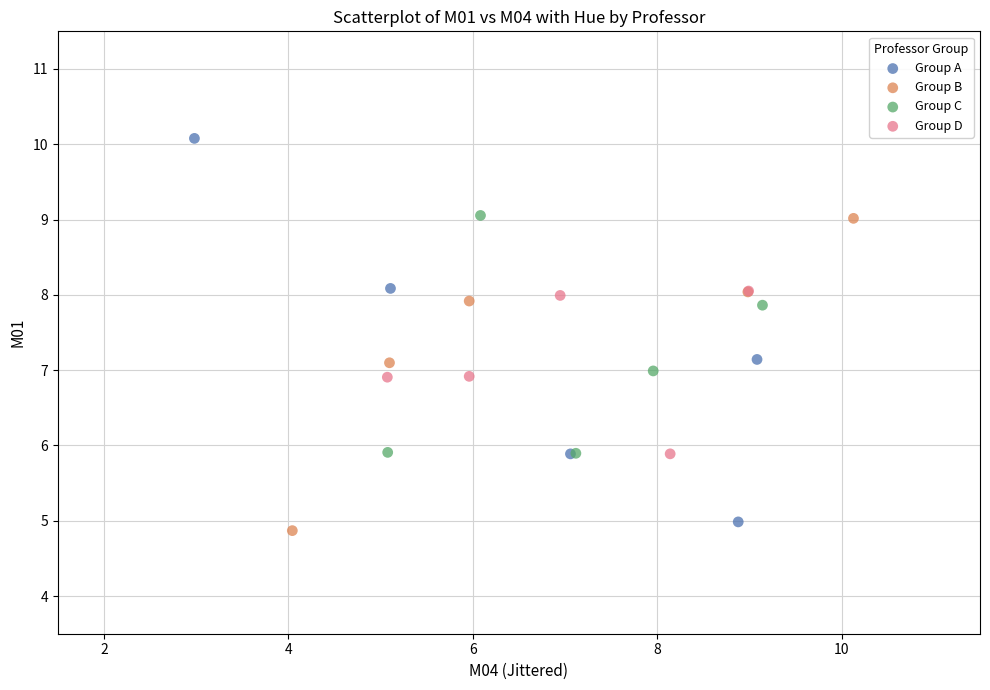

What are all the series names shown in the legend?

Group A, Group B, Group C, Group D